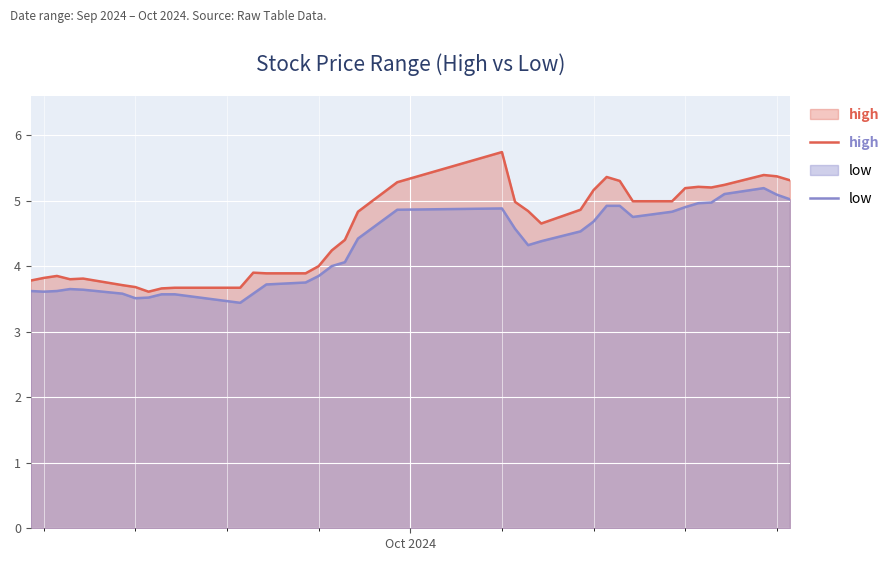

Which series has the largest total across all categories?

high